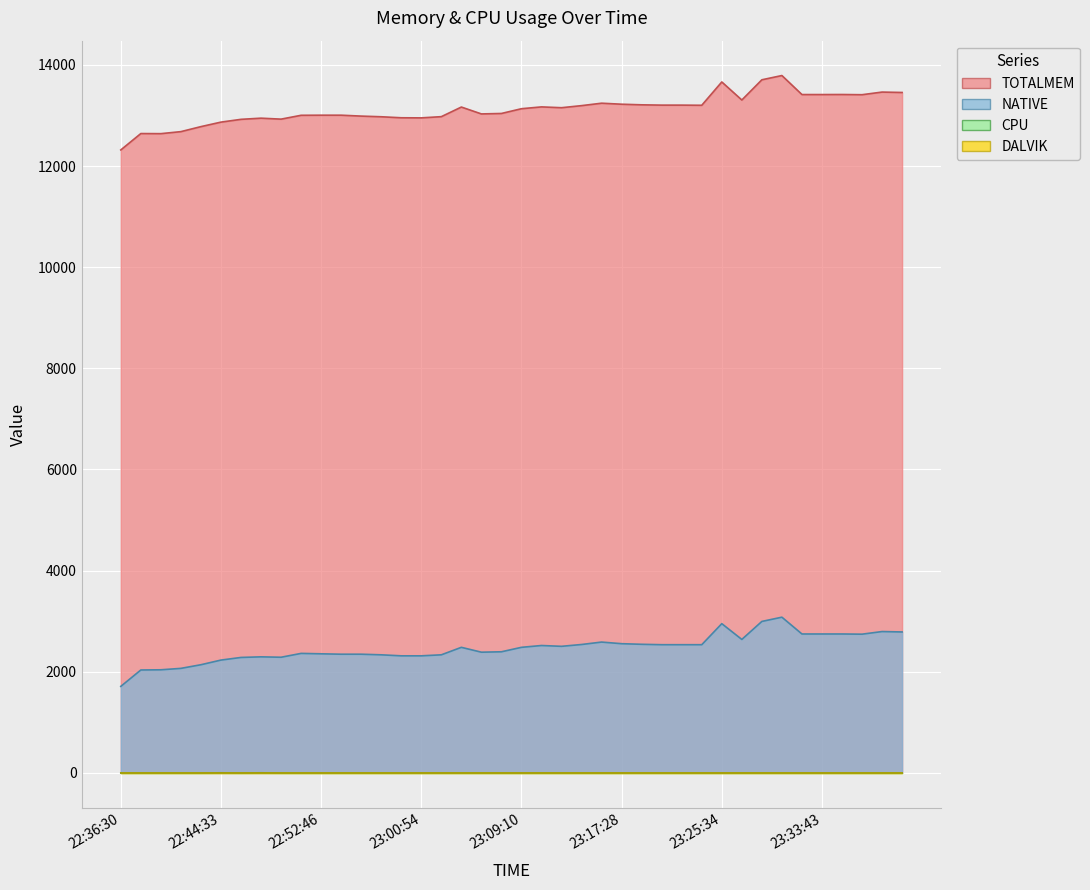

Which series has the widest spread of values?

TOTALMEM